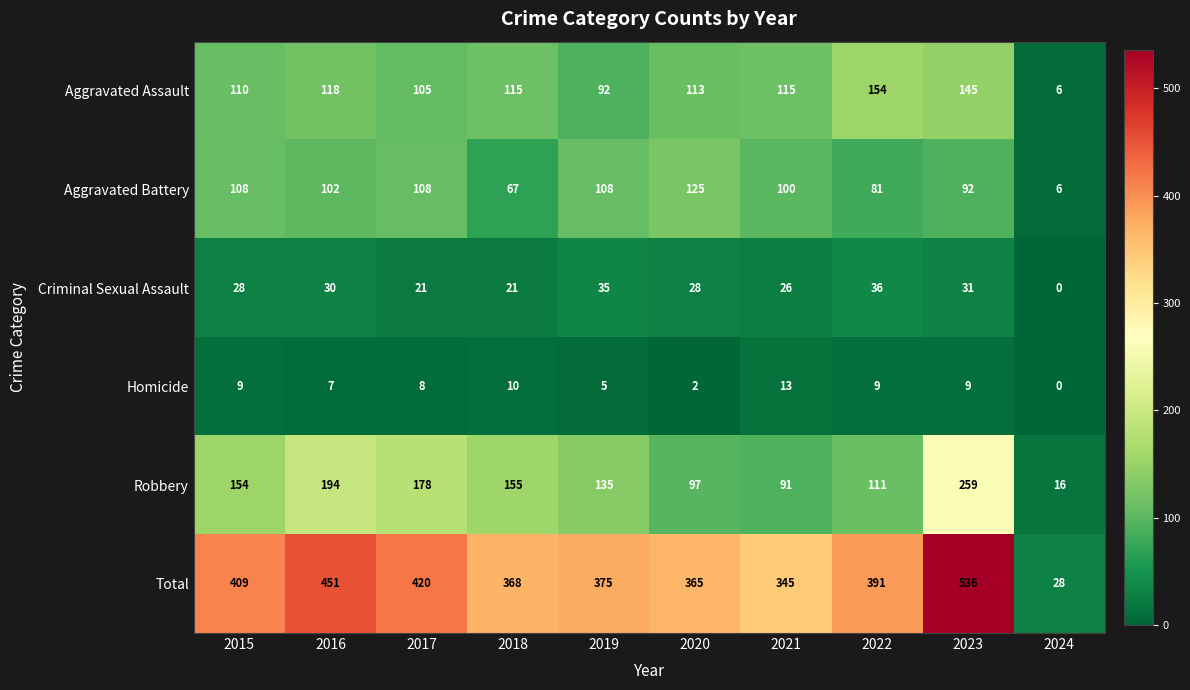

At which label does Aggravated Battery first exceed 102?

2015